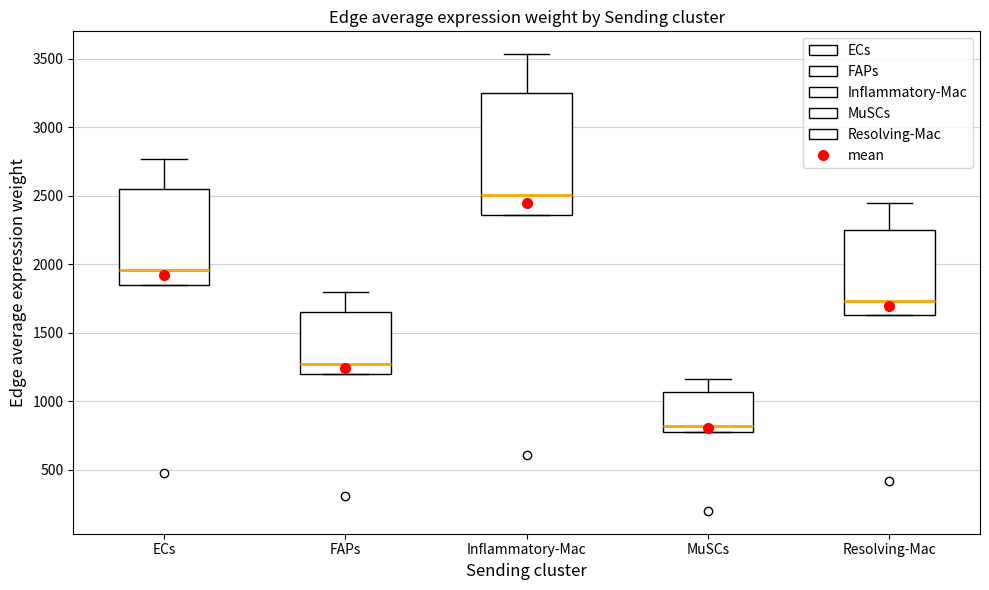

Which box's median line is the highest?

Inflammatory-Mac